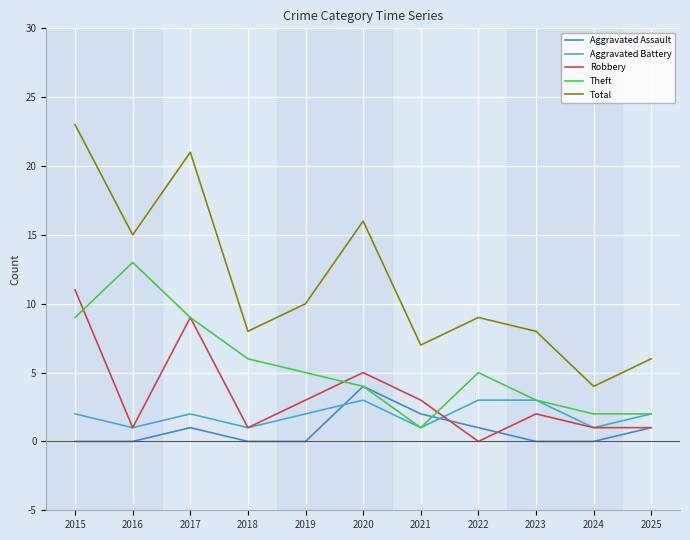

True or false: Theft has a value of 5 at 2019.

True